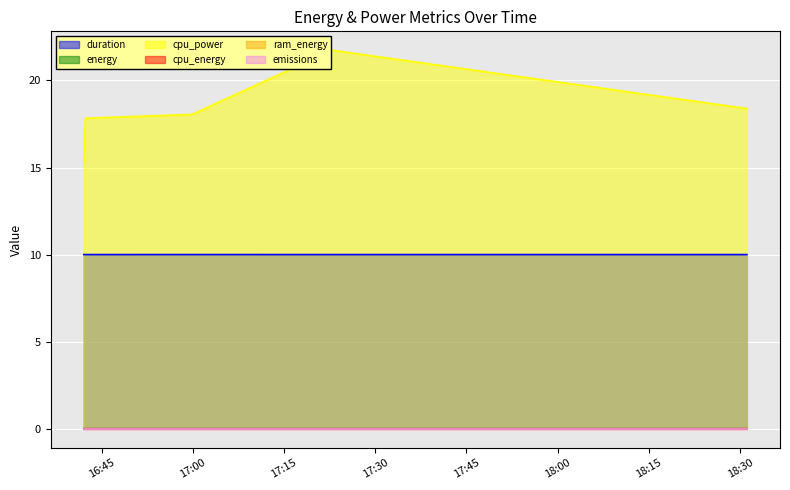

Which series has the largest range (max minus min)?

cpu_power